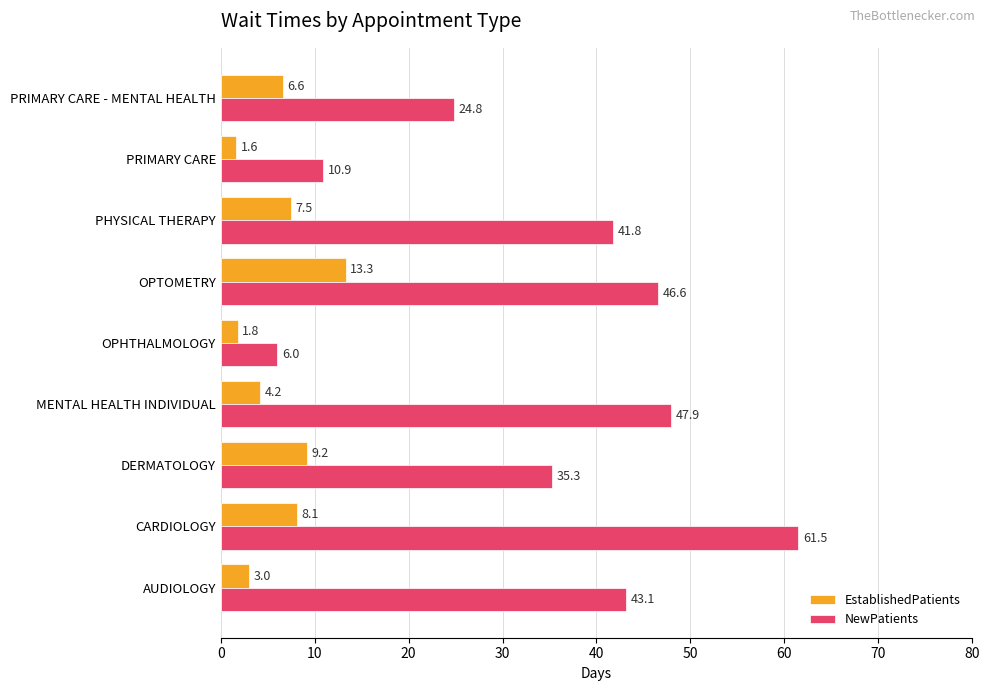

Which series has the largest total across all categories?

NewPatients